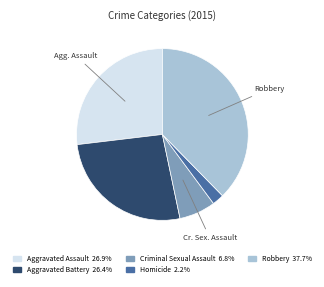

Is Criminal Sexual Assault the majority of the pie?

No